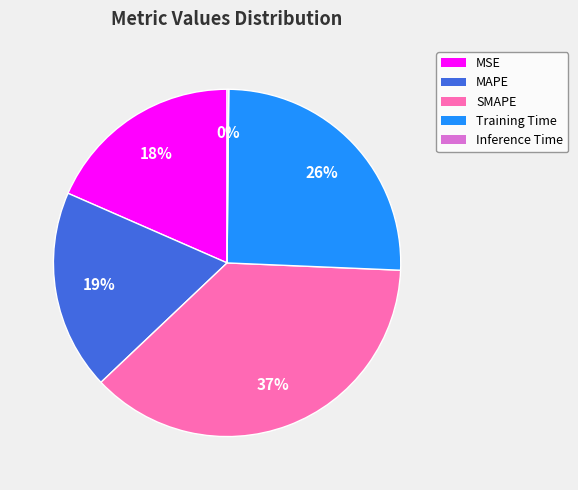

Which has a higher value, MAPE or Training Time?

Training Time